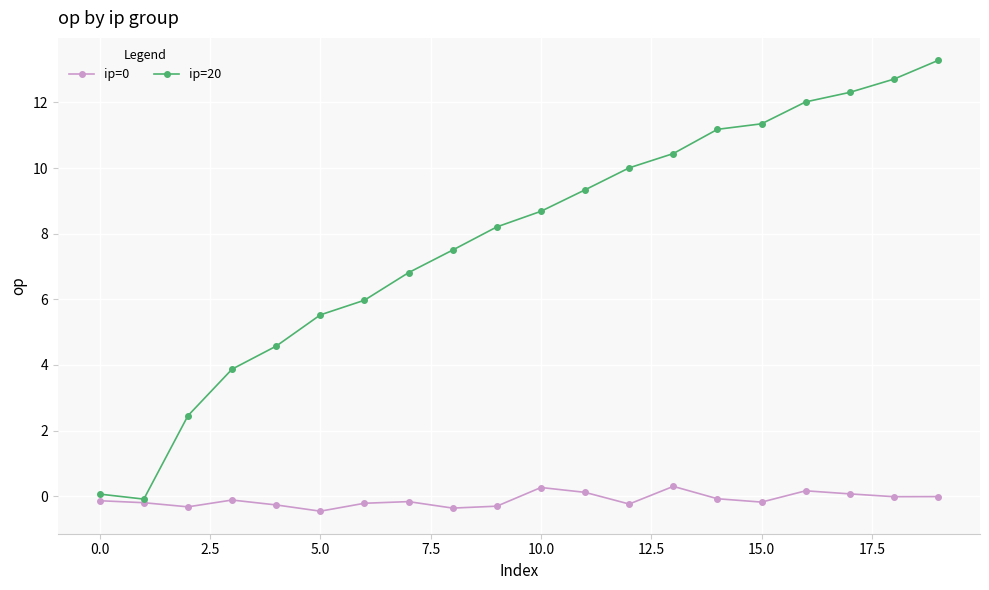

What is the maximum value for ip=20?

13.3